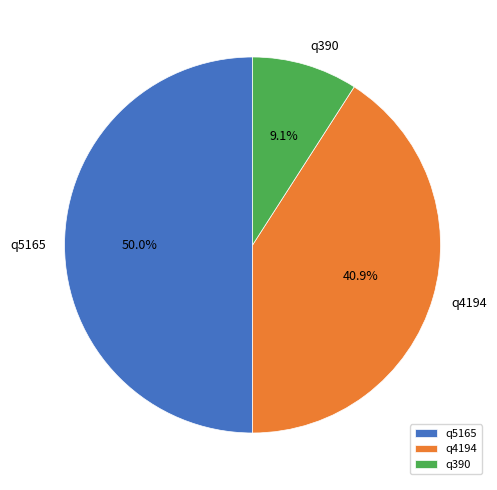

Combined, do q390 and q5165 account for over 50%?

Yes